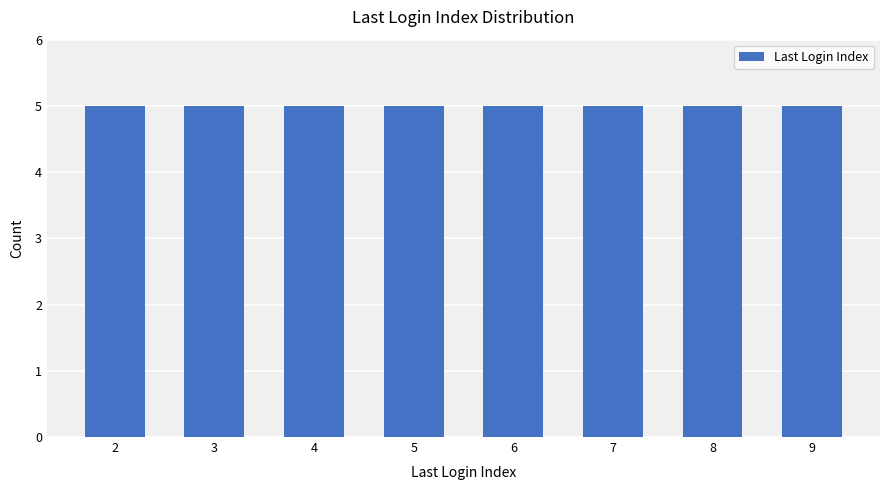

The value at 15 is 5. True or false?

False